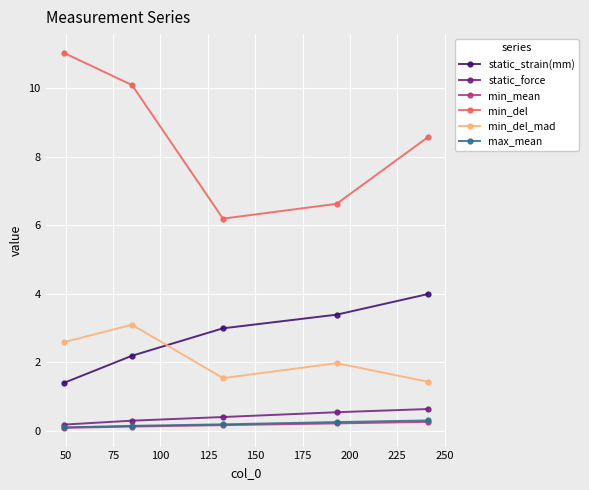

What are all the series names shown in the legend?

static_strain(mm), static_force, min_mean, min_del, min_del_mad, max_mean